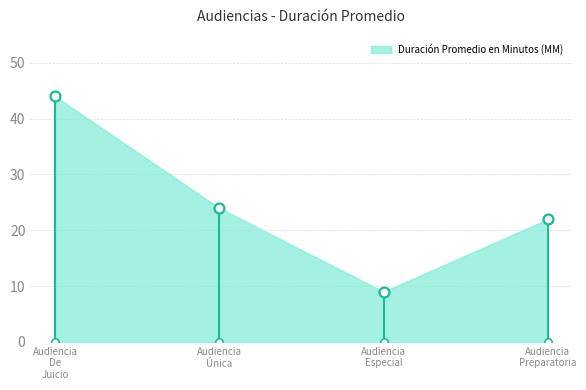

Which has a higher value, Audiencia Especial or Audiencia De Juicio?

Audiencia De Juicio